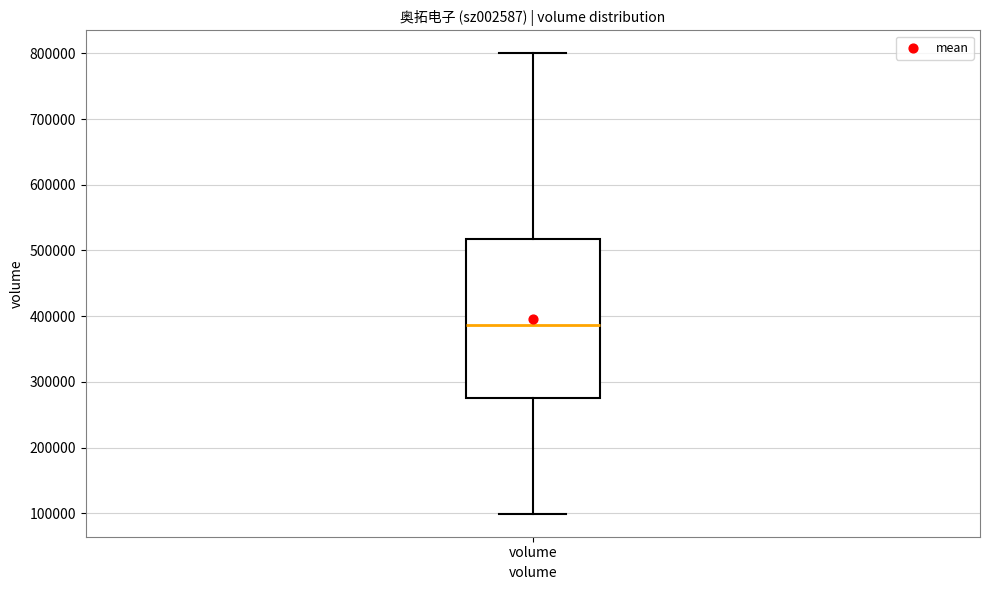

Where does the upper whisker of the box for volume end on the y-axis? The values are not printed on the chart, so give them approximately, as read against the axis.

800000